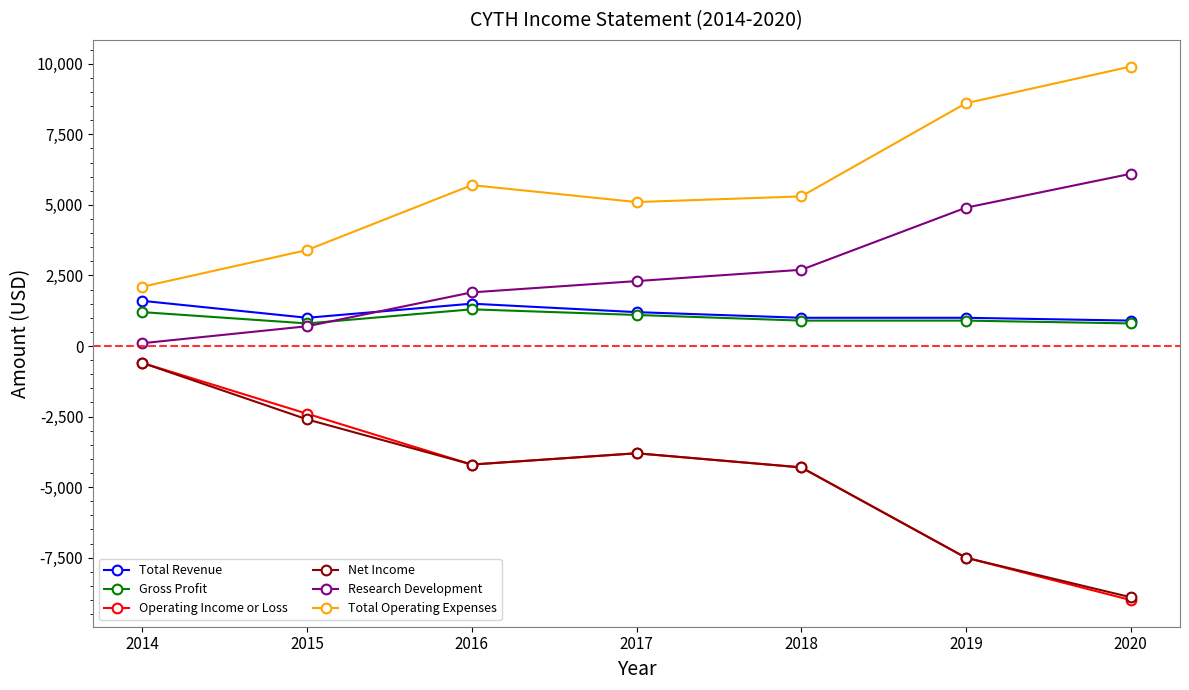

What is the difference between the highest and lowest values at 2017?

8900